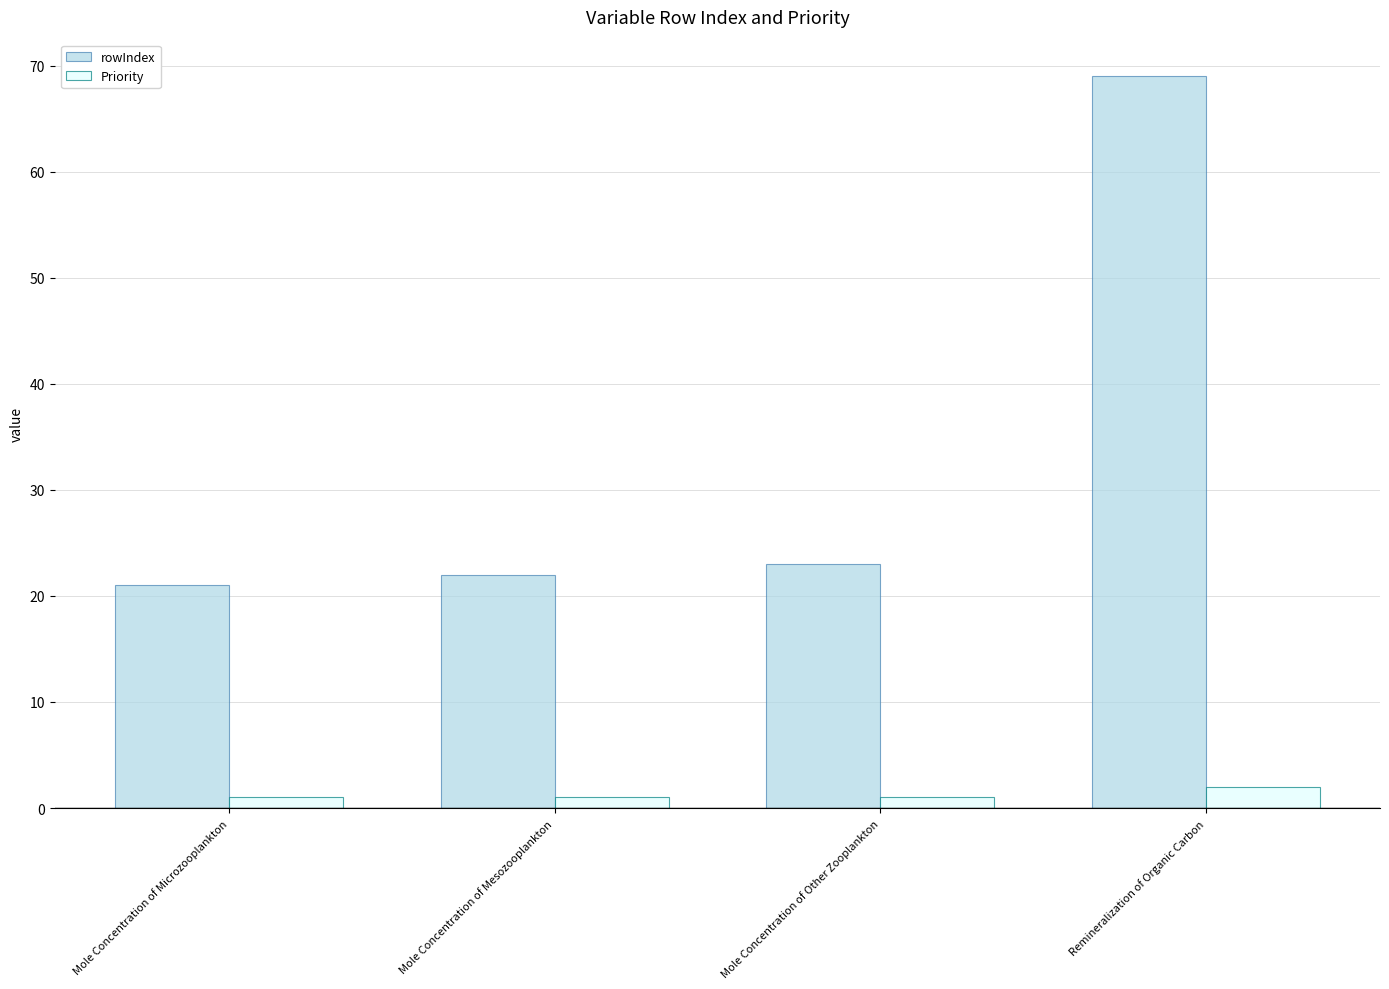

Reading left to right, extract all data points from this chart.

rowIndex: Mole Concentration of Microzooplankton=21	Mole Concentration of Mesozooplankton=22	Mole Concentration of Other Zooplankton=23	Remineralization of Organic Carbon=69
Priority: Mole Concentration of Microzooplankton=1	Mole Concentration of Mesozooplankton=1	Mole Concentration of Other Zooplankton=1	Remineralization of Organic Carbon=2